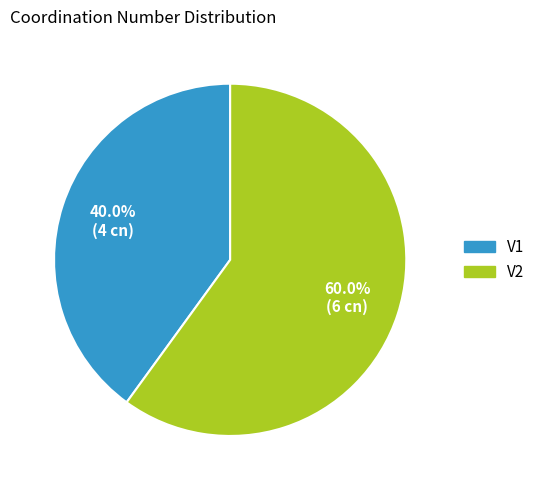

Count the number of slices in the pie.

2